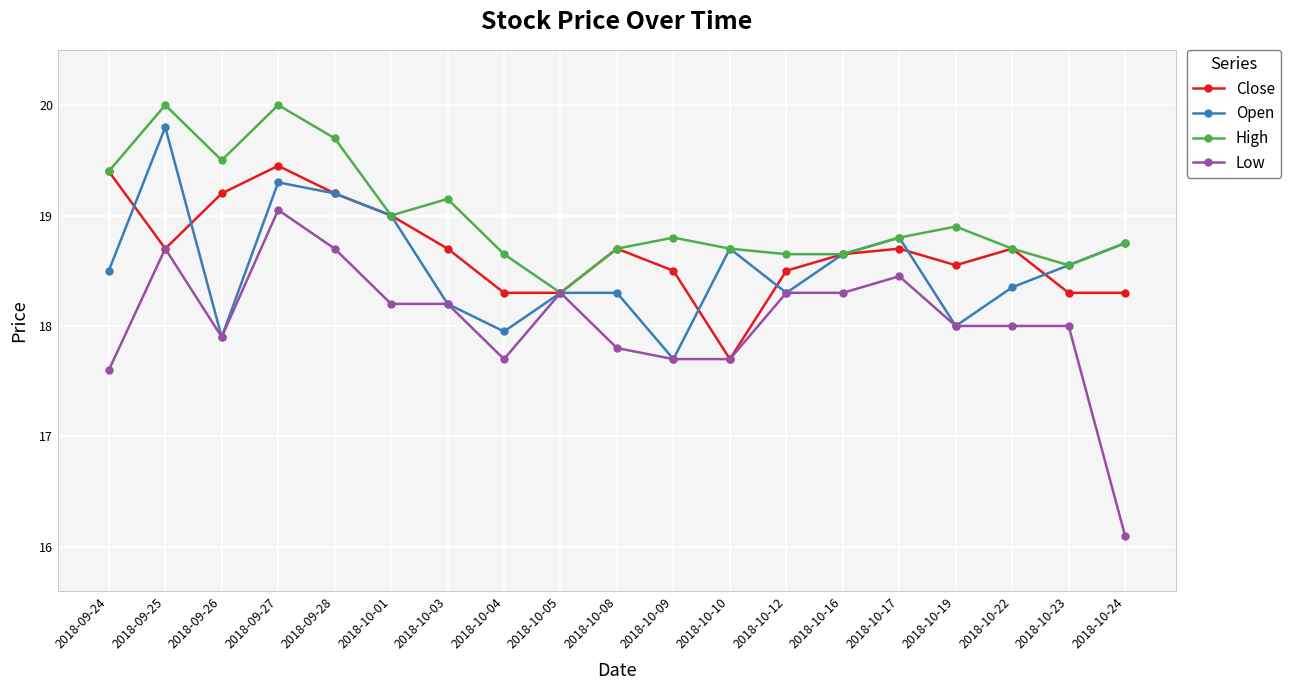

What is the sum of the High values at 2018-09-24 and 2018-10-23?

38.0